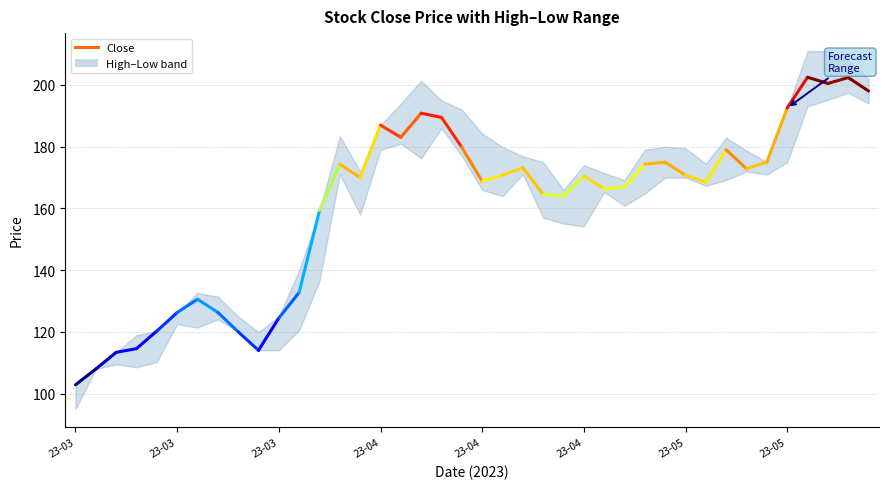

What is the minimum value shown in the chart?

102.9